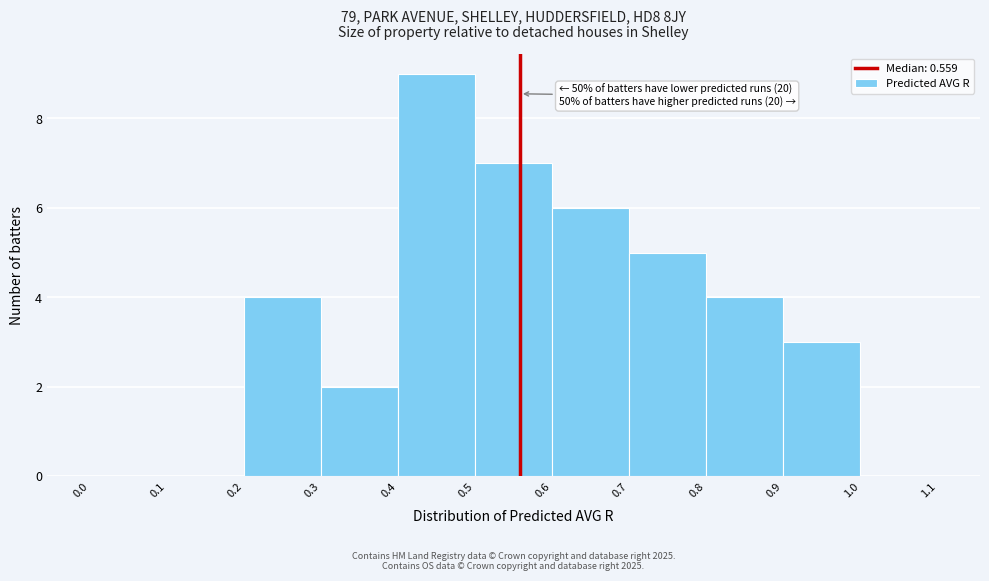

Over which range of the x-axis is the bar tallest?

0.4 to 0.5